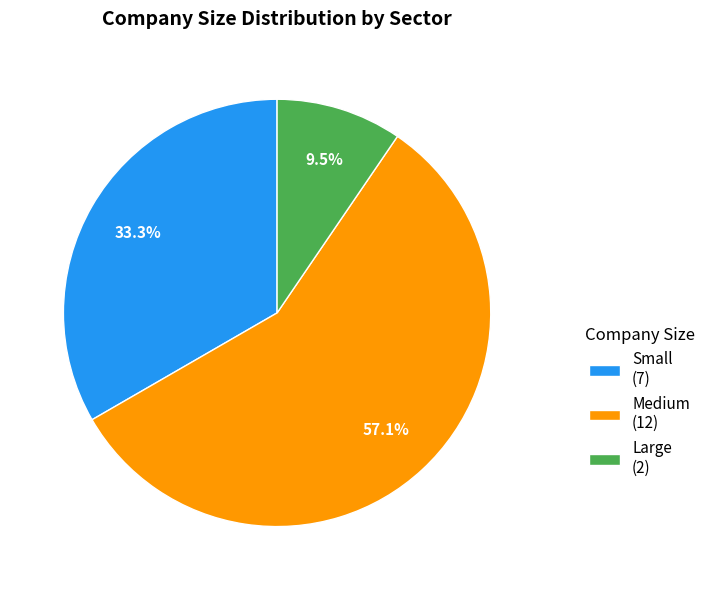

Is there a majority slice in this chart?

Yes